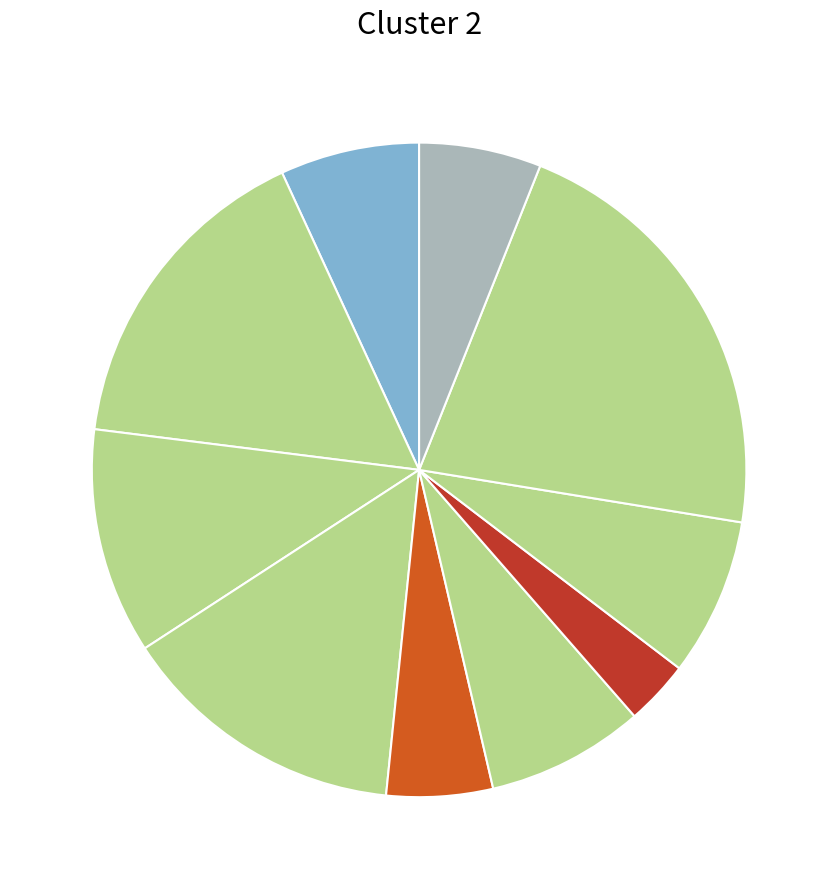

Which category has the biggest portion of the pie?

sh10